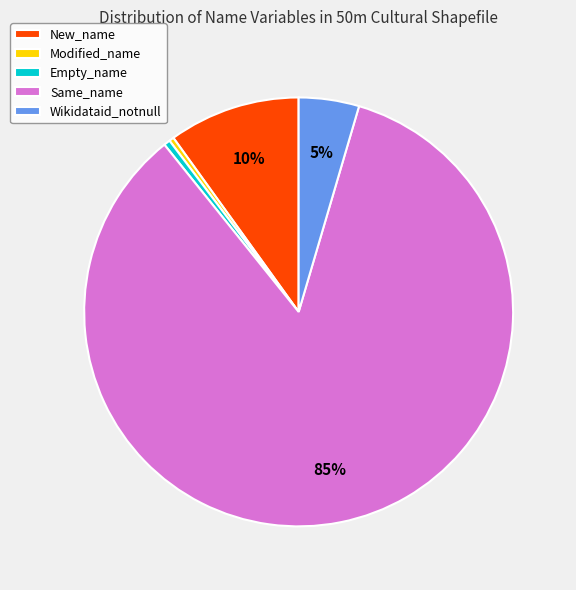

To the nearest percent, what is the average slice percentage?

20%